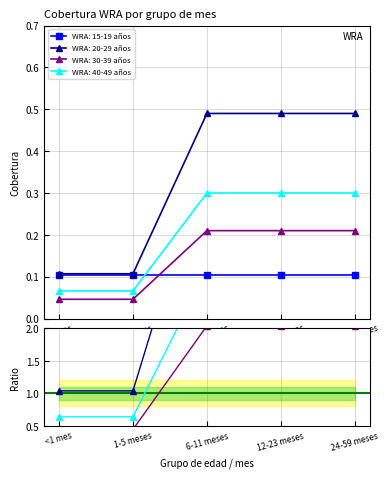

Which series has the largest total across all categories?

WRA: 20-29 años